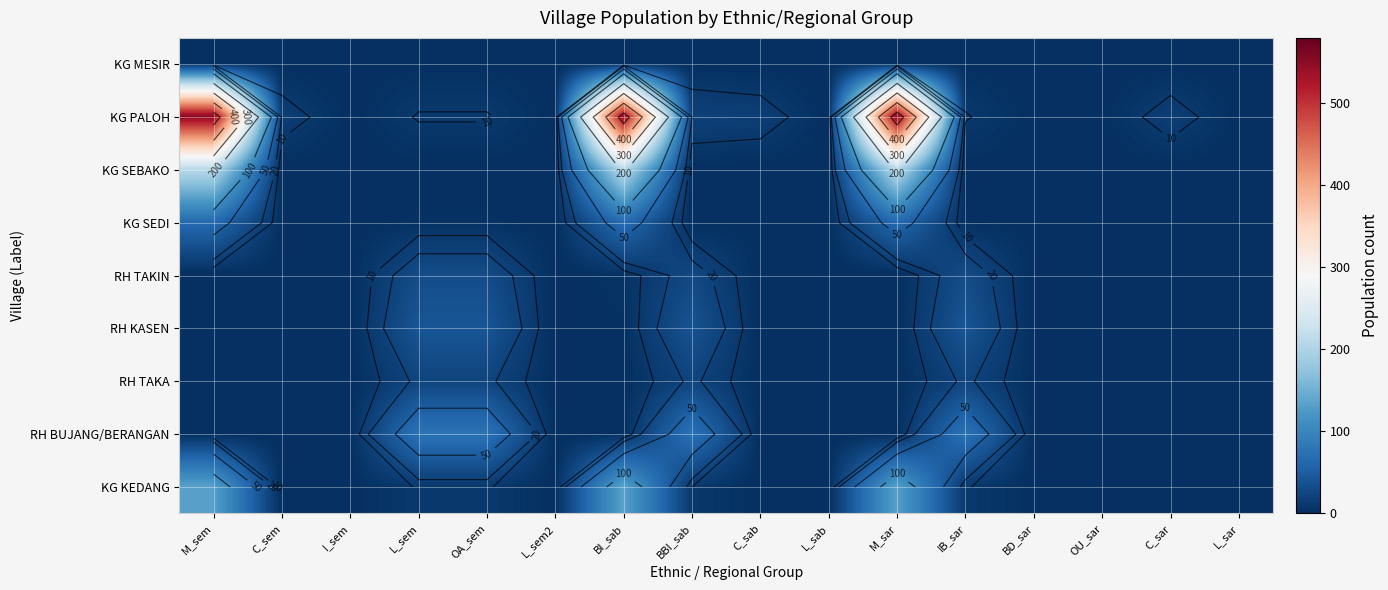

At which label does RH TAKIN reach its minimum?

M_sem